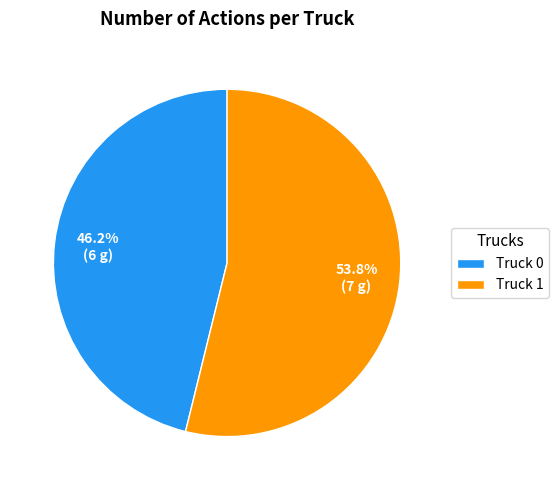

True or false: Truck 1 accounts for 62% of the total.

False